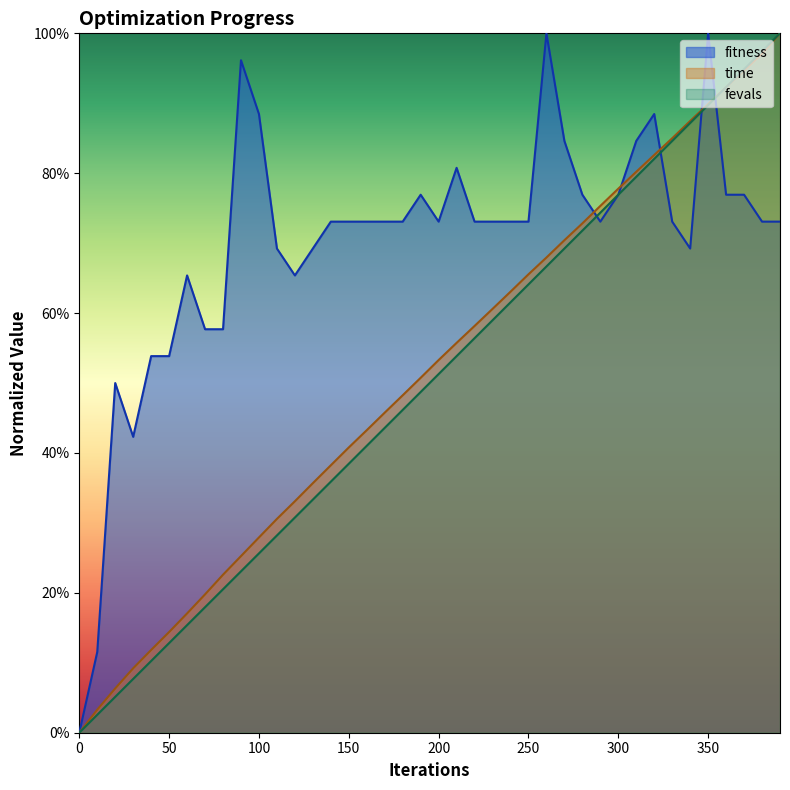

What are all the series names shown in the legend?

fitness, time, fevals